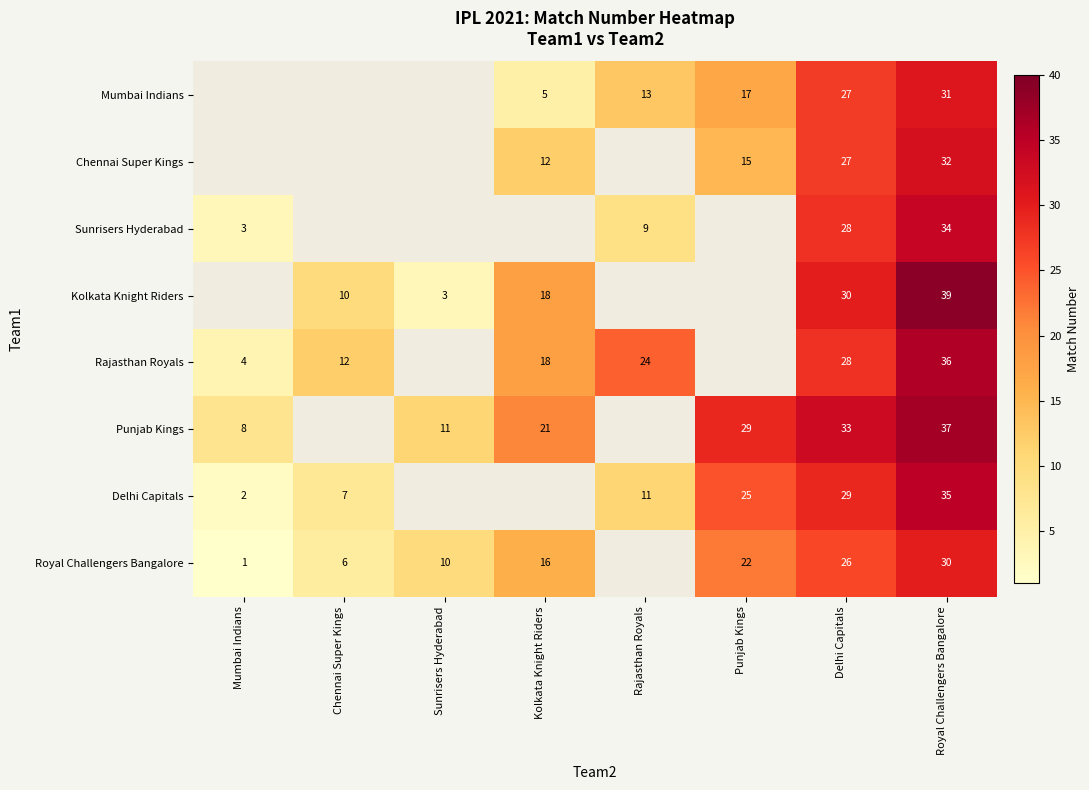

What is the difference between the Delhi Capitals values at Chennai Super Kings and Rajasthan Royals?

4